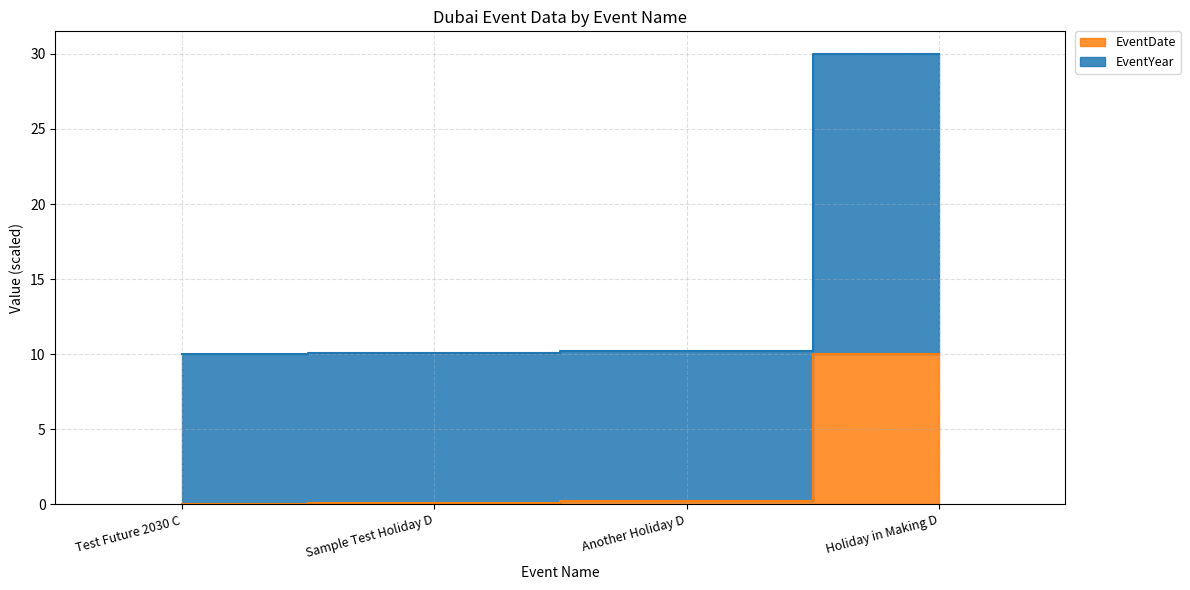

Is it true that EventDate equals -6.2 at Test Future 2030 C?

False